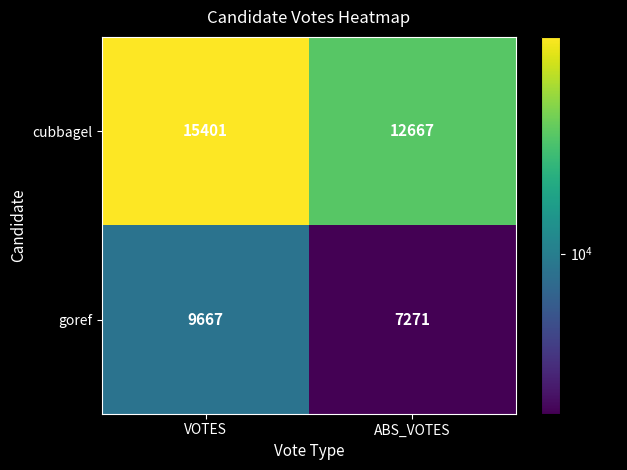

Reading left to right, extract all data points from this chart.

cubbagel: VOTES=15401	ABS_VOTES=12667
goref: VOTES=9667	ABS_VOTES=7271